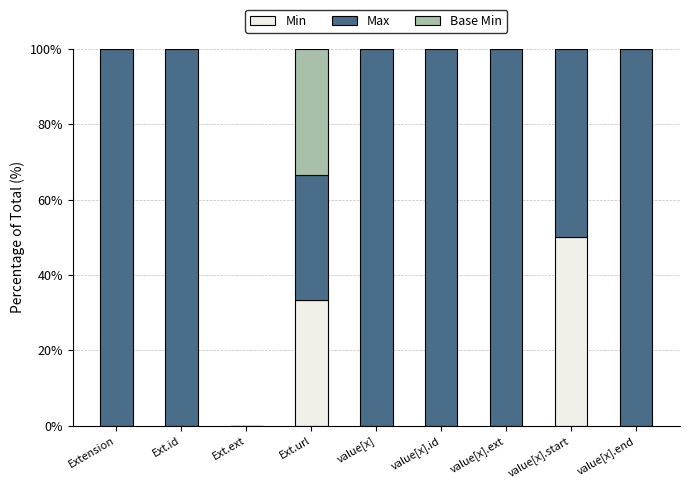

The value of Min at Ext.id is 26.7. True or false?

False